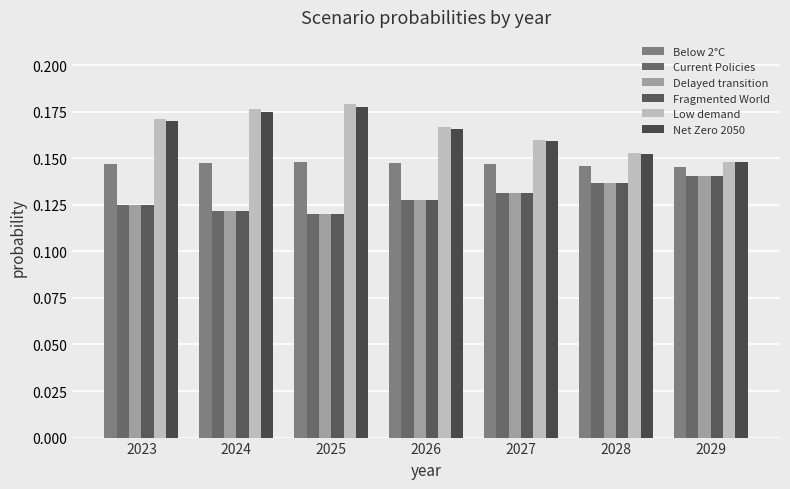

What is the smallest value displayed?

0.1